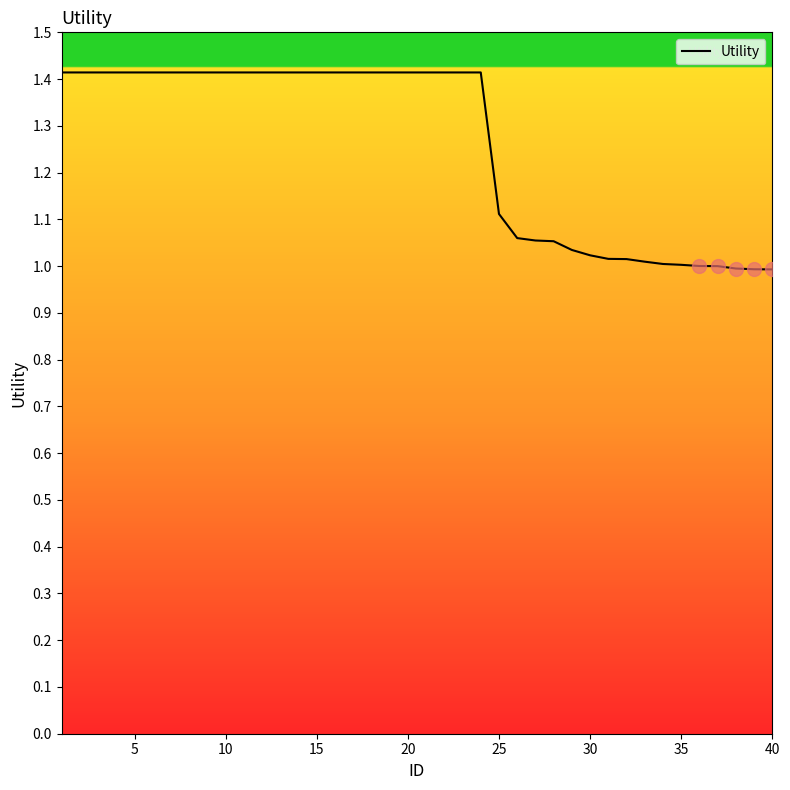

What is the difference between the maximum and minimum values?

0.4